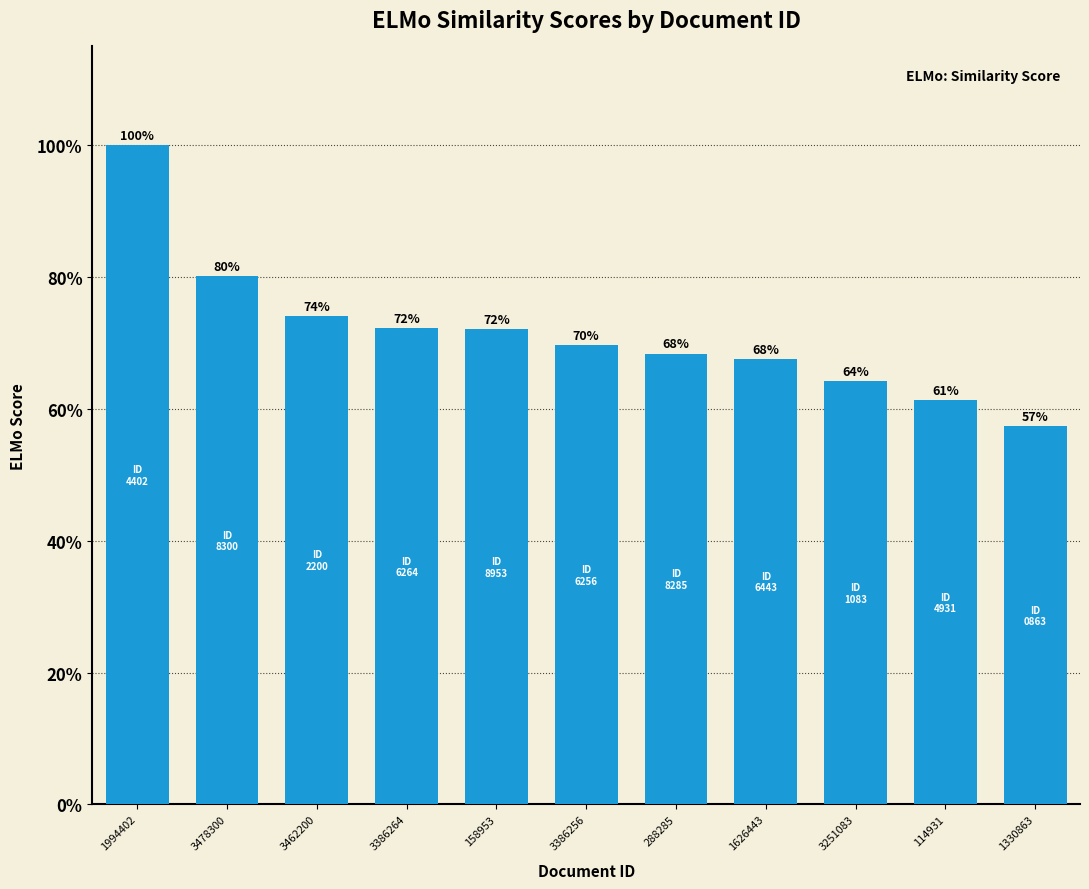

Are the bars horizontal?

No